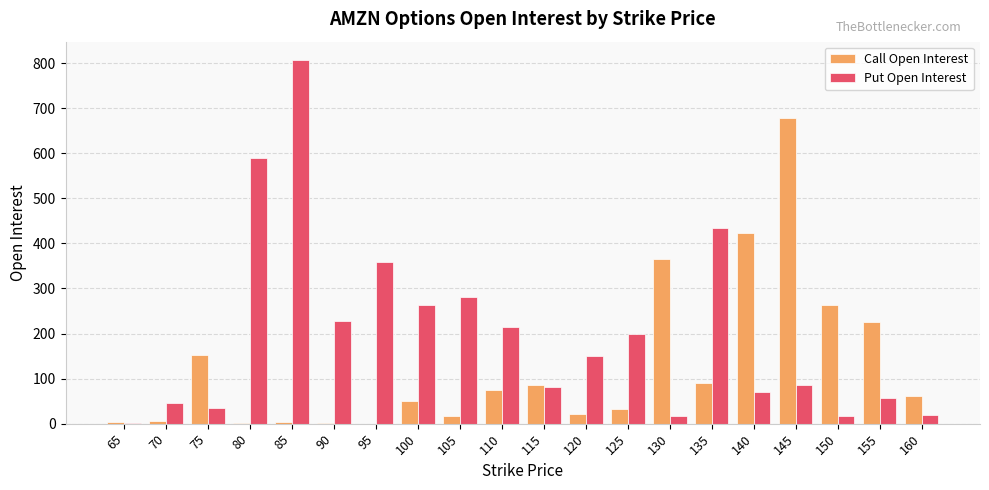

What is the sum of all Call Open Interest values?

2551